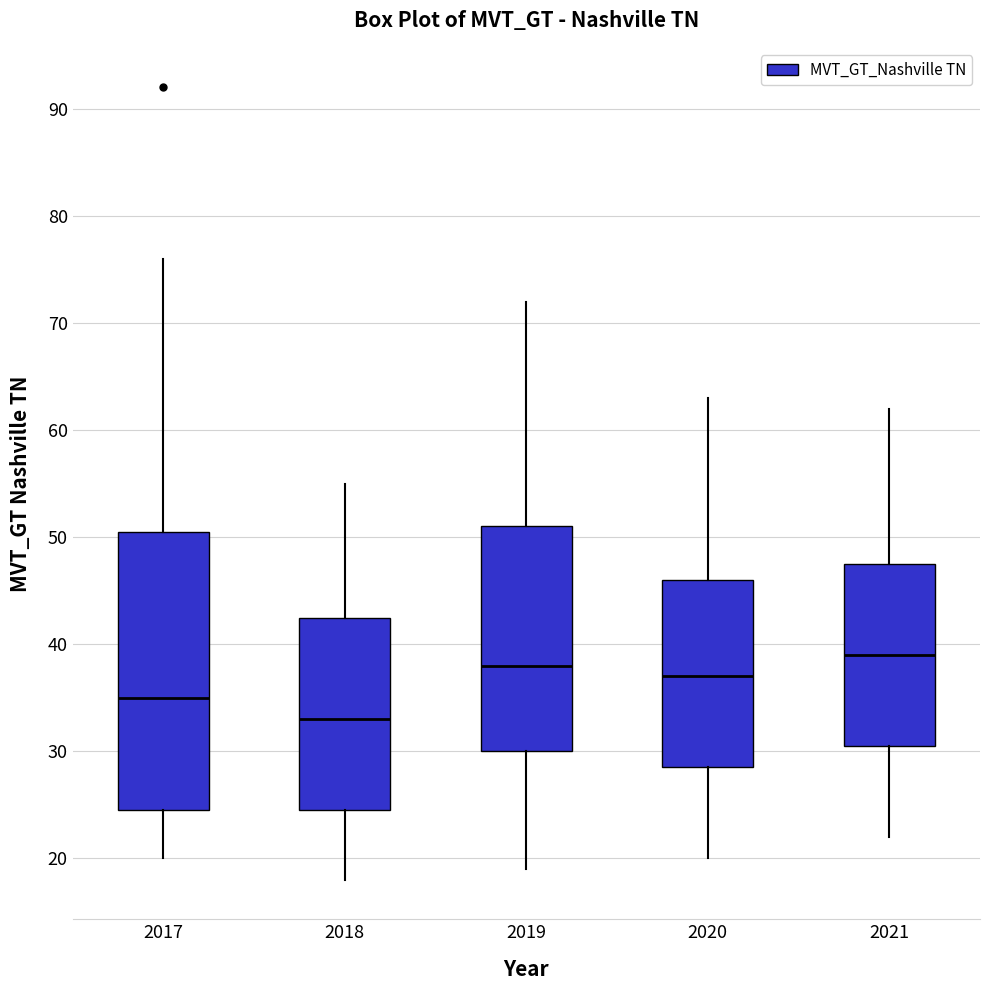

Which box is the tallest, from its lower edge to its upper edge?

2017